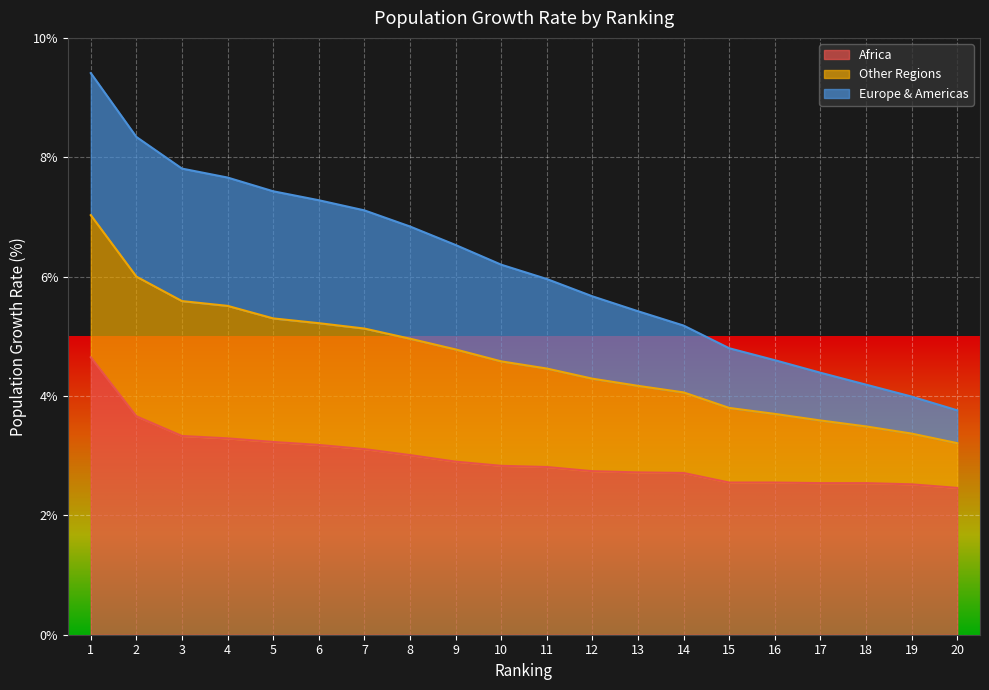

True or false: Other Regions and Africa intersect in this chart.

False